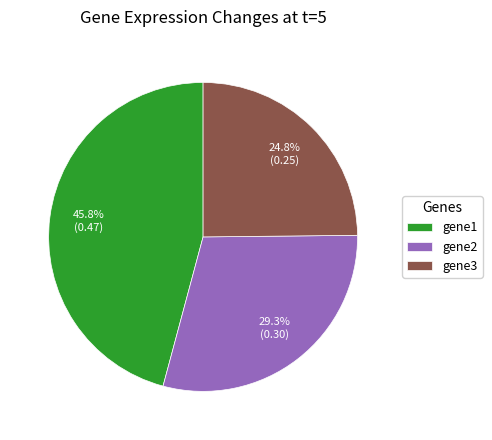

How much of the chart is everything except gene2?

70.7%